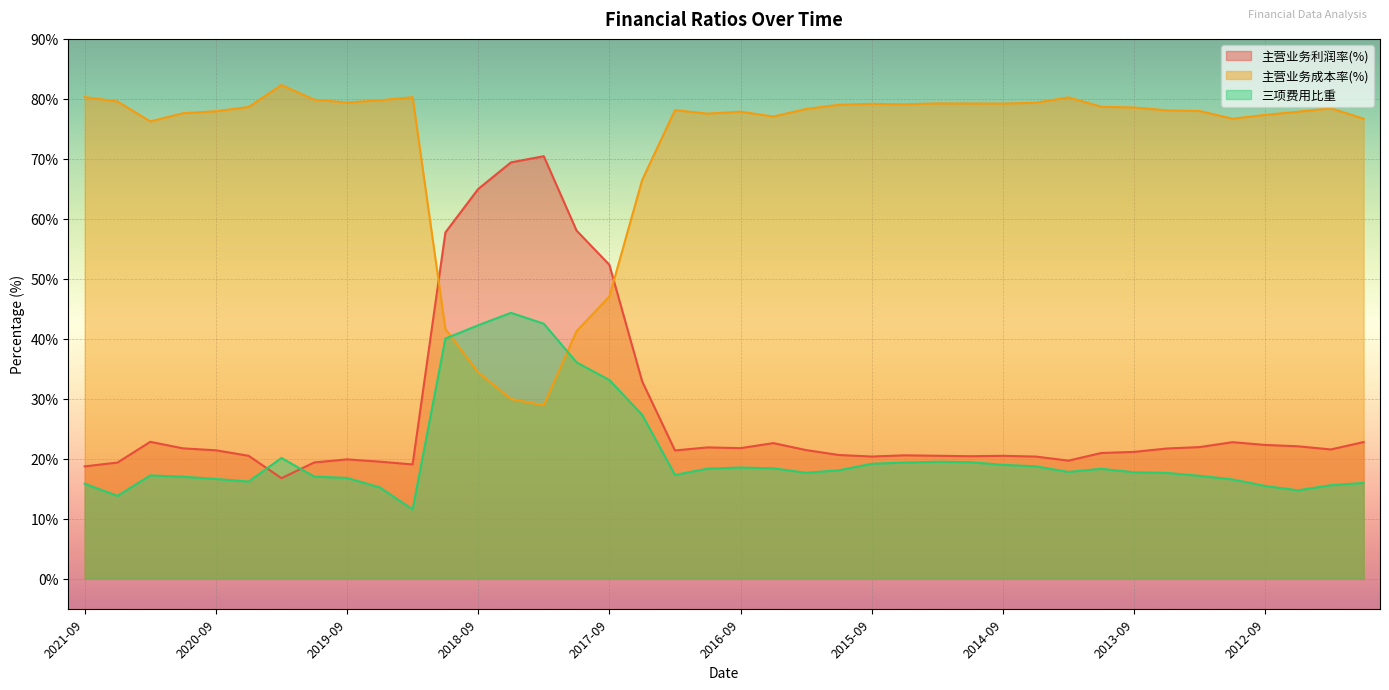

At 2019-09, list the series in order from smallest to largest.

三项费用比重, 主营业务利润率(%), 主营业务成本率(%)